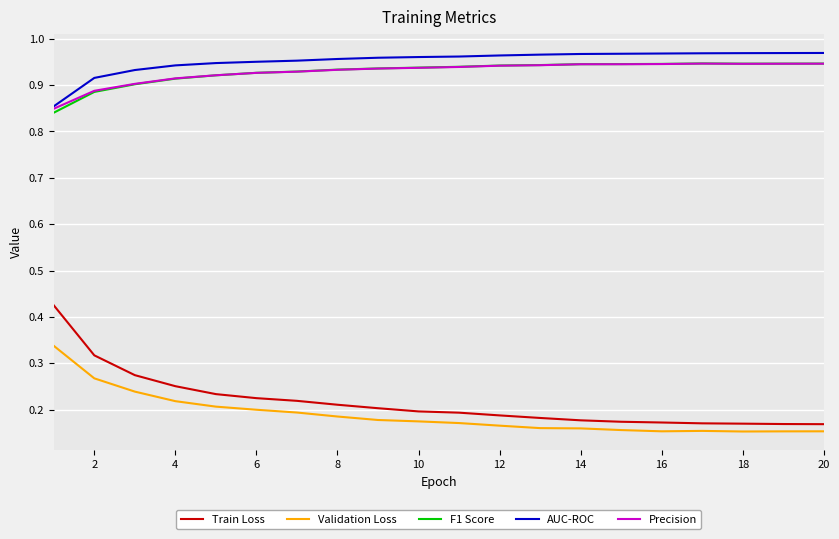

What are all the series names shown in the legend?

Train Loss, Validation Loss, F1 Score, AUC-ROC, Precision